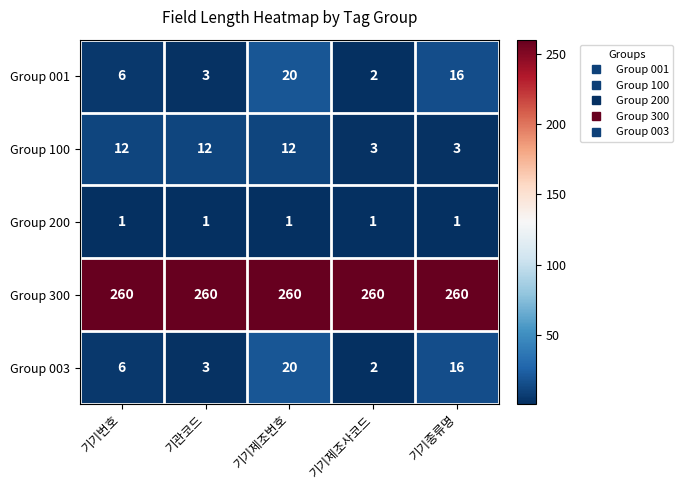

What is the greatest value displayed?

260